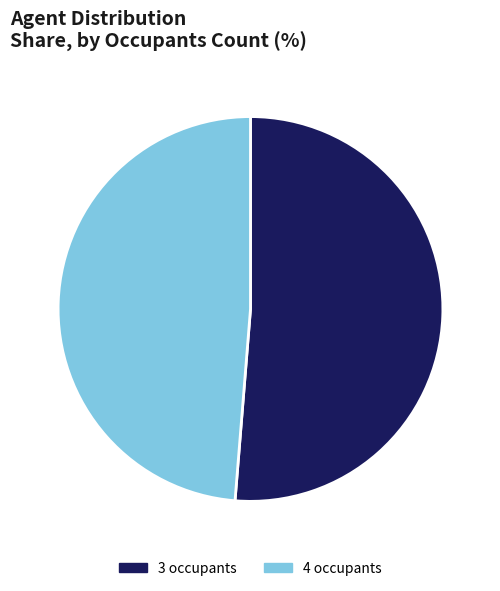

What is the largest slice in the pie chart?

3 occupants